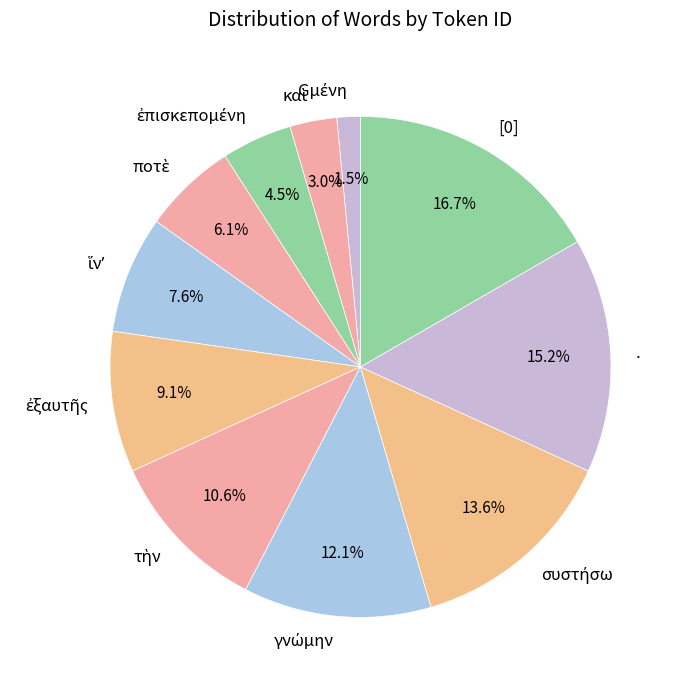

Which slice is the largest?

[0]